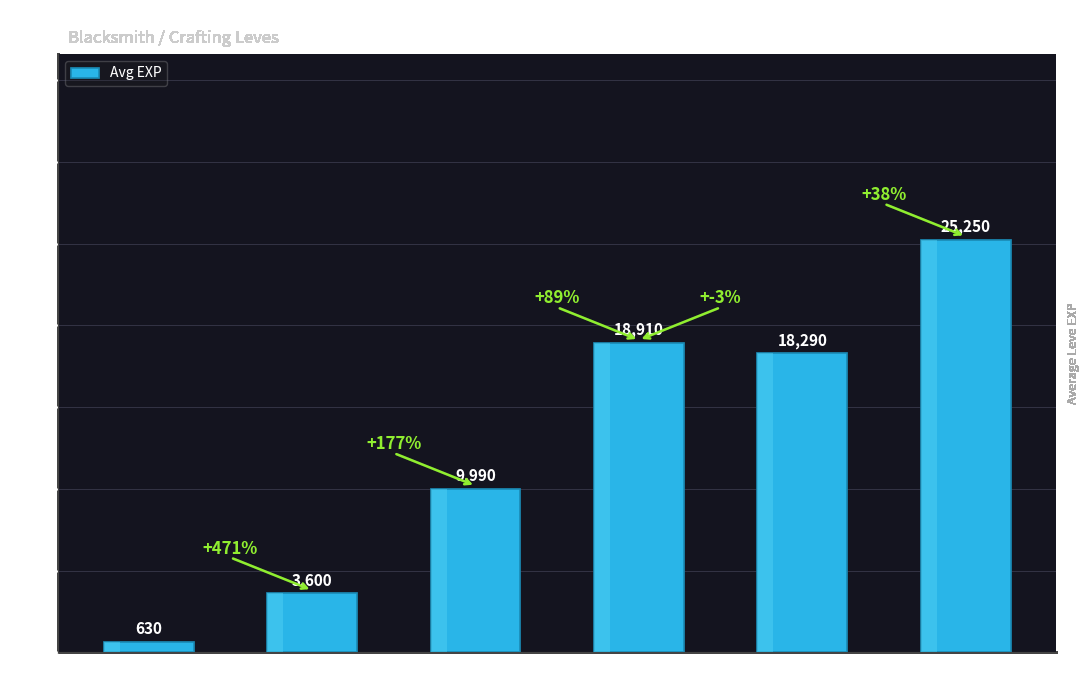

What is the change in value from Level 5 to Level 10?

+6390